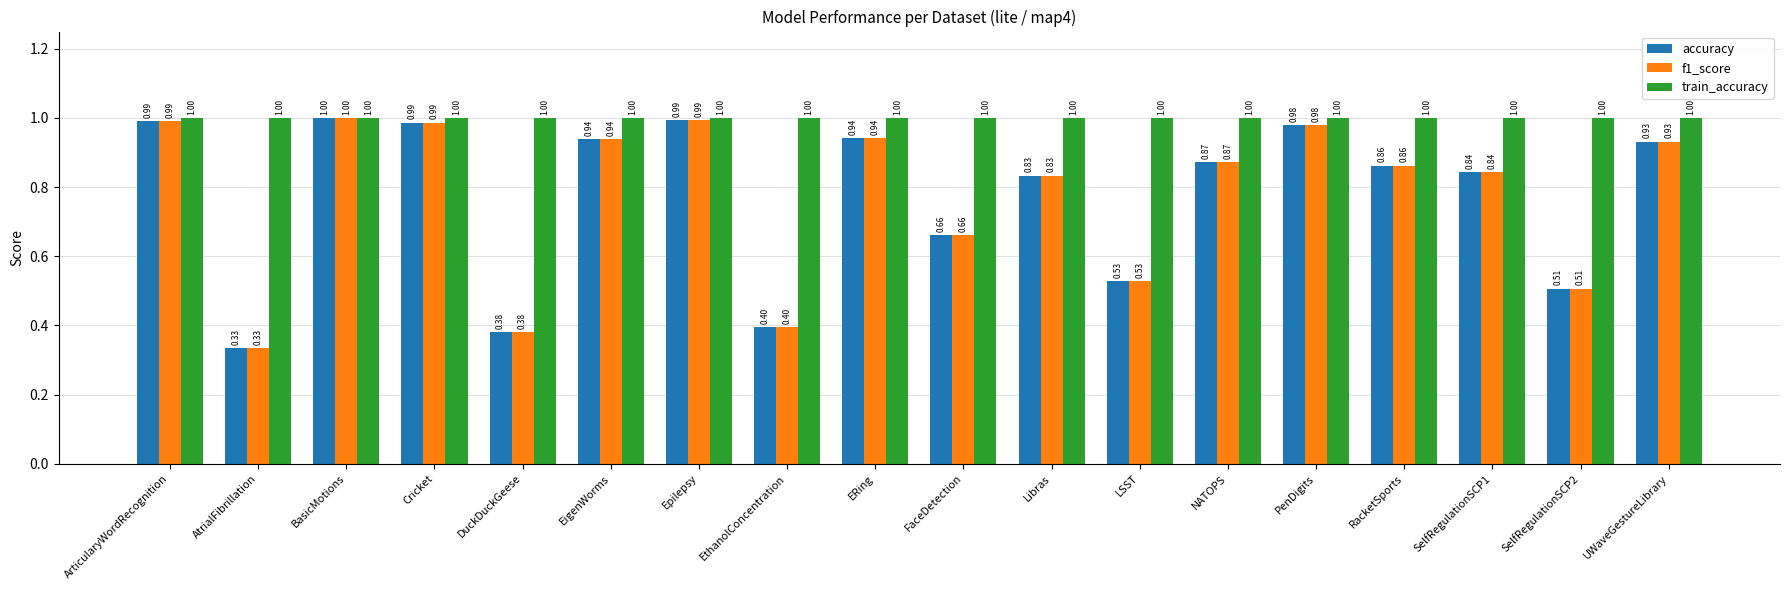

At how many categories does at least one series exceed 0?

18